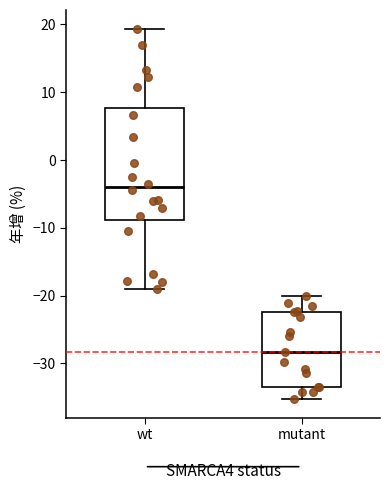

Where does the median line of the box for wt sit on the y-axis? The values are not printed on the chart, so give them approximately, as read against the axis.

-4